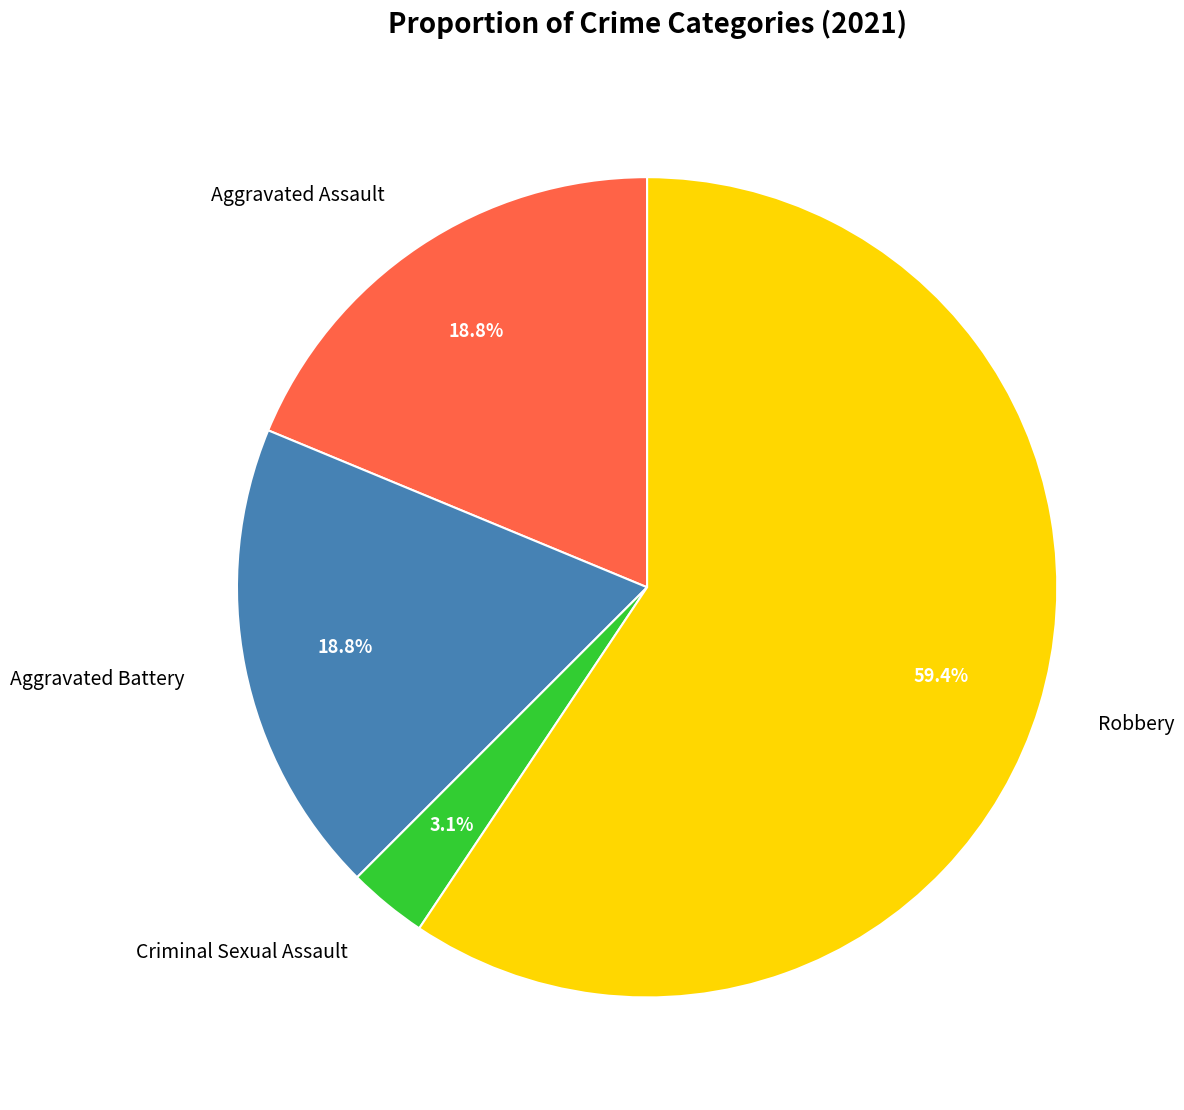

Which category has the biggest portion of the pie?

Robbery